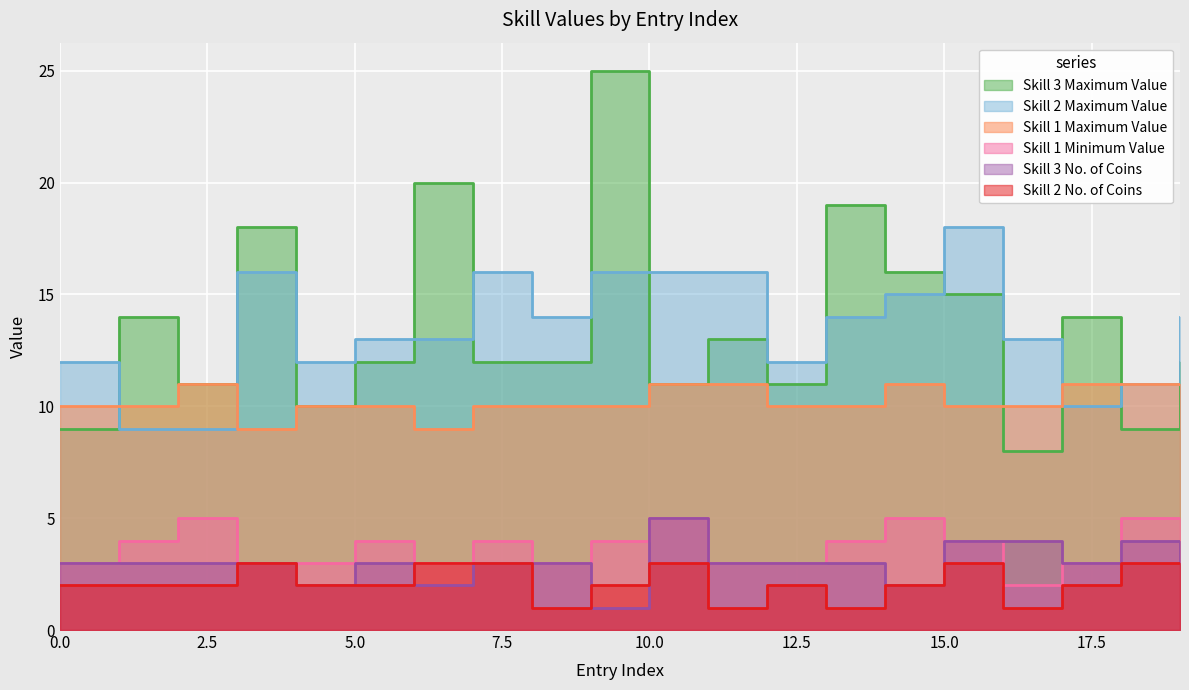

What are all the series names shown in the legend?

Skill 3 Maximum Value, Skill 2 Maximum Value, Skill 1 Maximum Value, Skill 1 Minimum Value, Skill 3 No. of Coins, Skill 2 No. of Coins